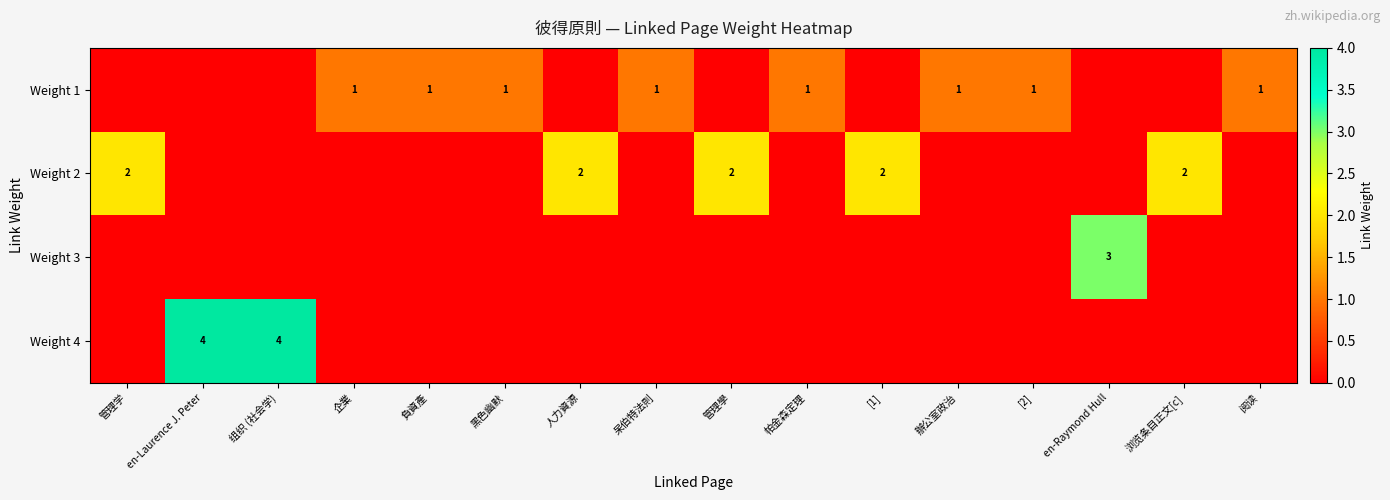

What is the sum of the Weight 2 values at [1] and 管理學?

4